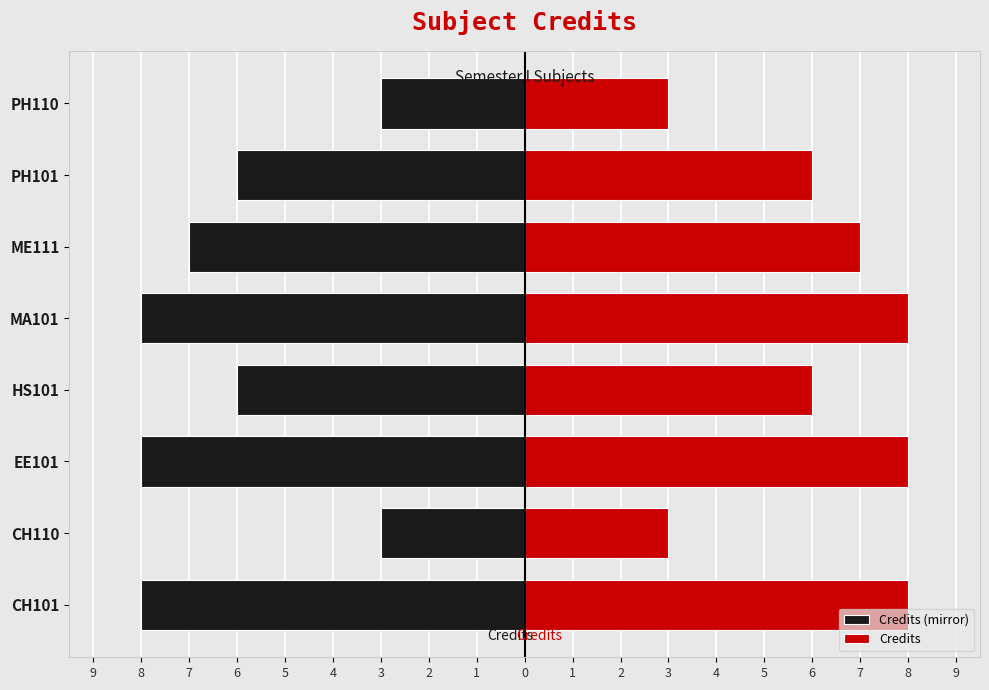

How many bars are there in total?

16